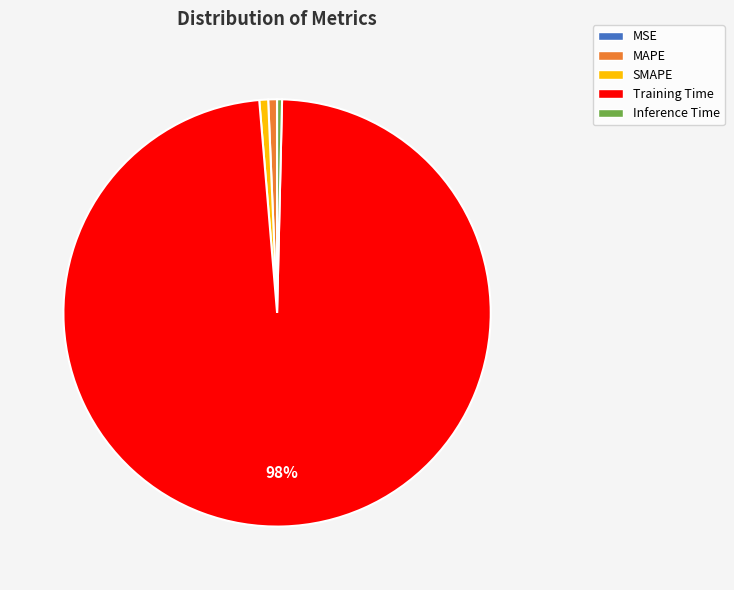

What is the largest slice in the pie chart?

Training Time